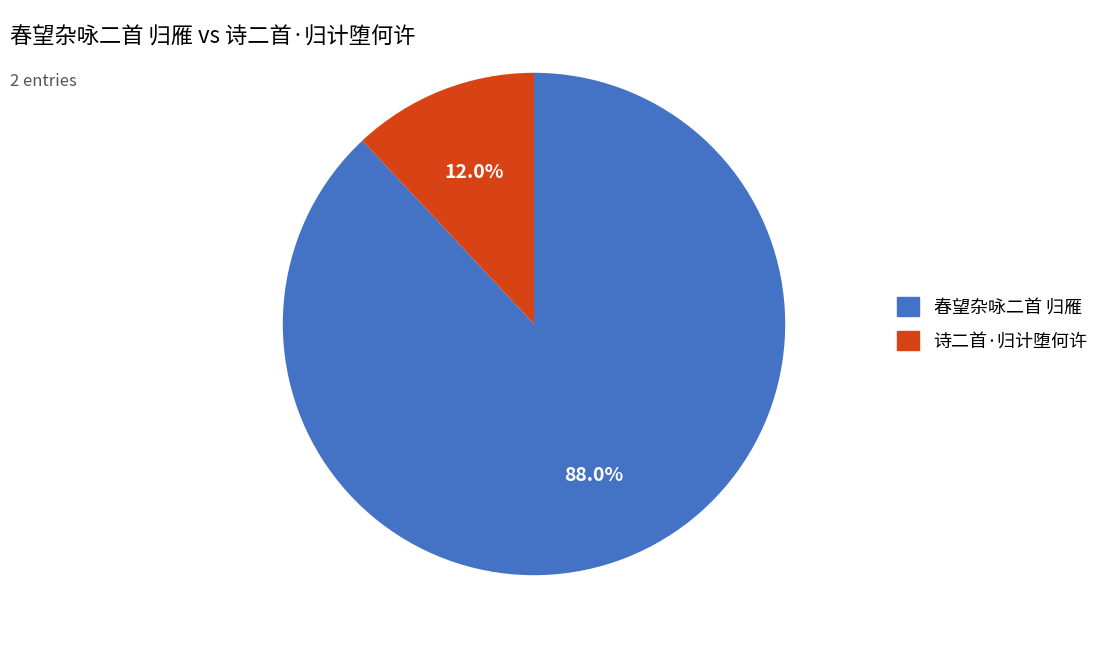

Rank the categories by value from lowest to highest.

诗二首·归计堕何许, 春望杂咏二首 归雁